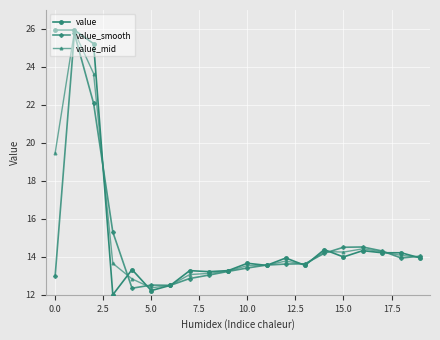

What is the value of the value_smooth point at the 3rd from the left?

22.1